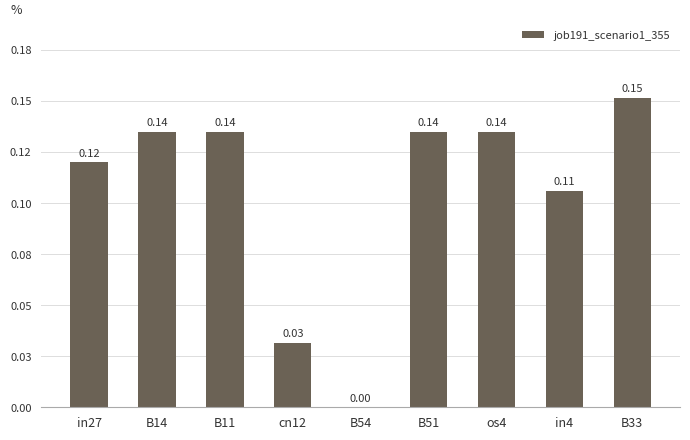

At which label is the value closest to 0?

B54